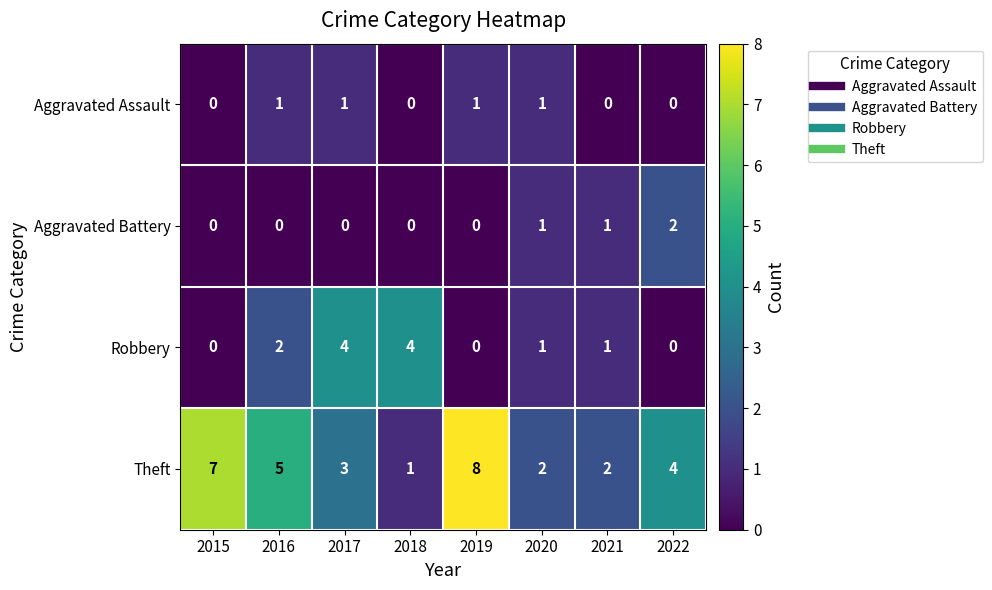

What is the average value of the Theft series?

4